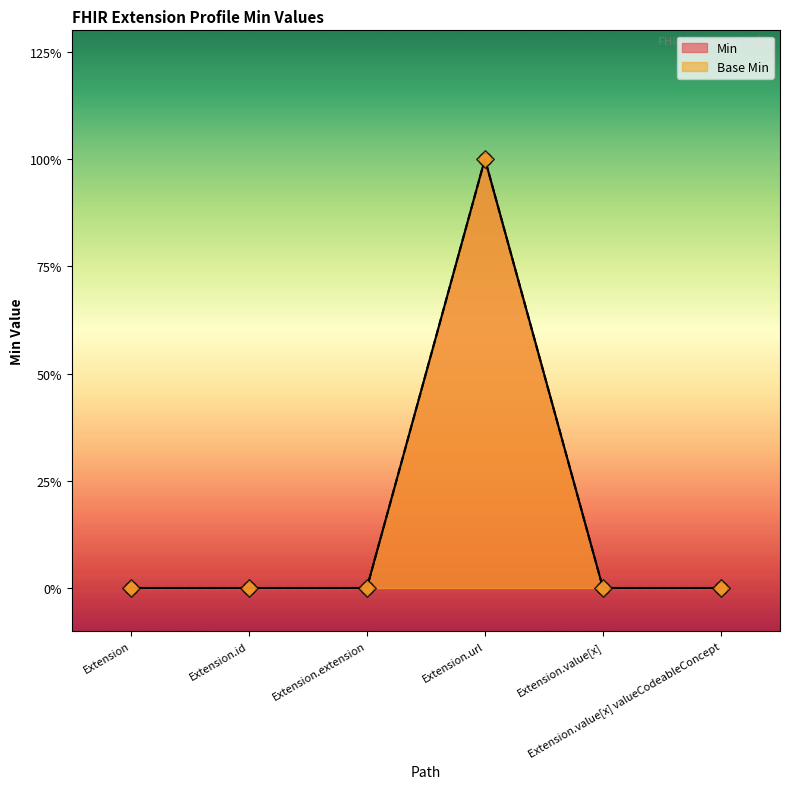

What are all the series names shown in the legend?

Min, Base Min